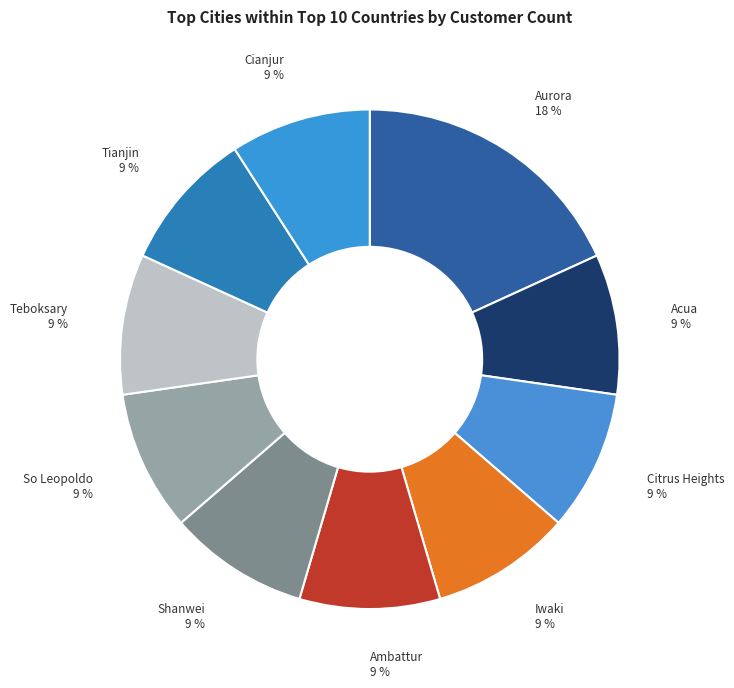

What percentage is the Tianjin slice, to the nearest percent?

9%